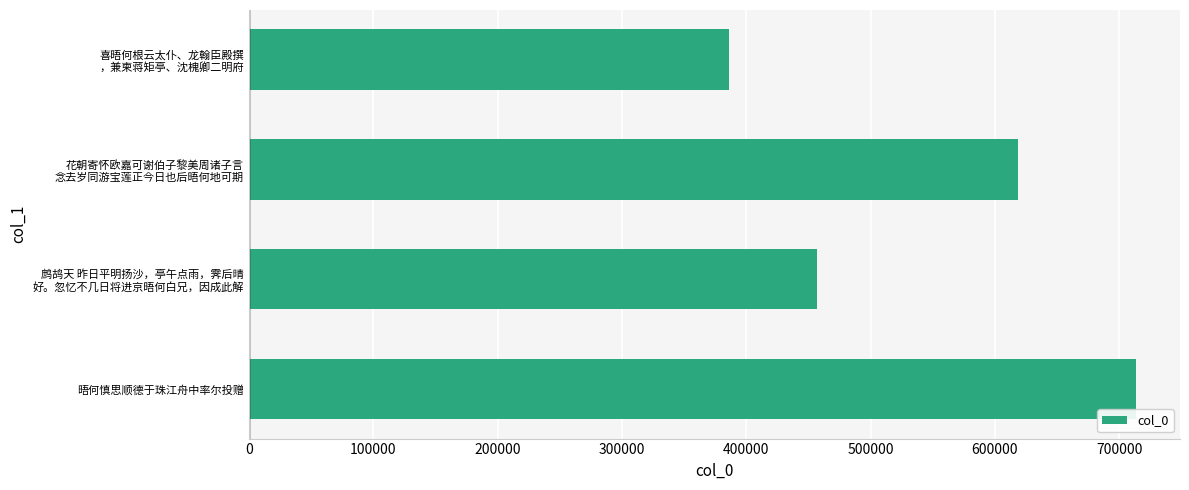

What is the difference between the second highest and second lowest values?

161715